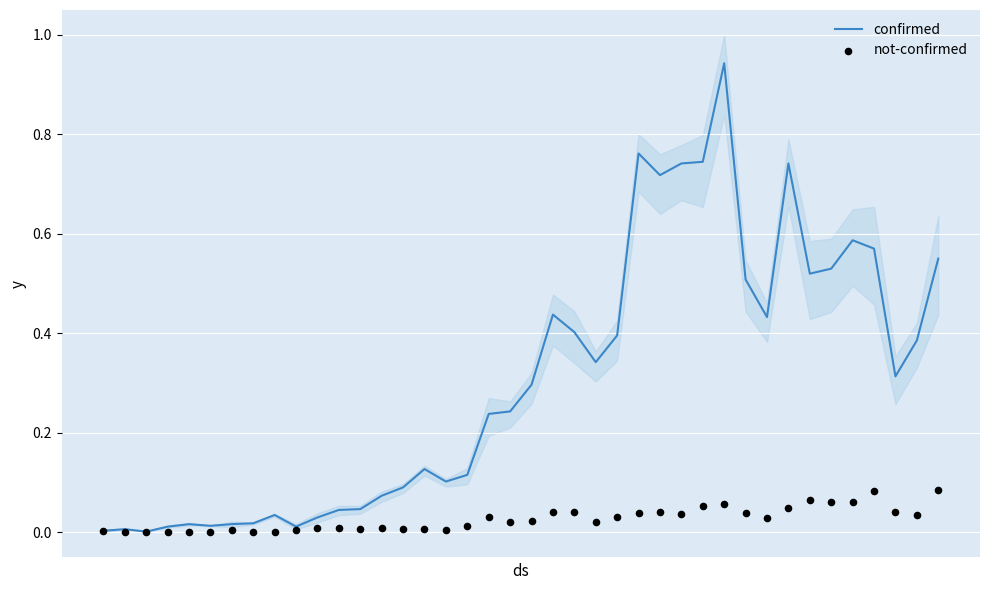

What are all the series names shown in the legend?

confirmed, not-confirmed